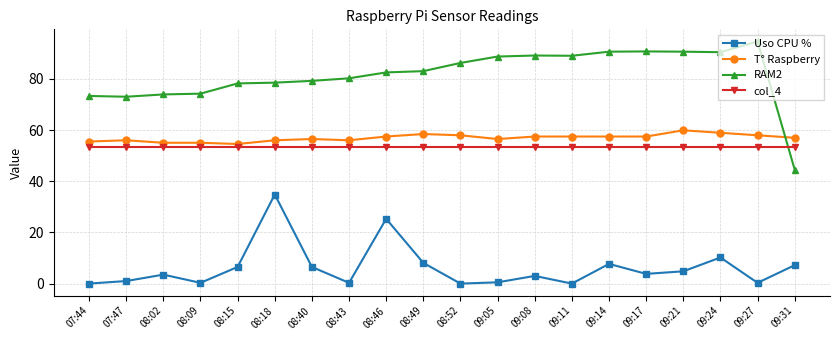

What is the label of the 5th point from the right?

09:17